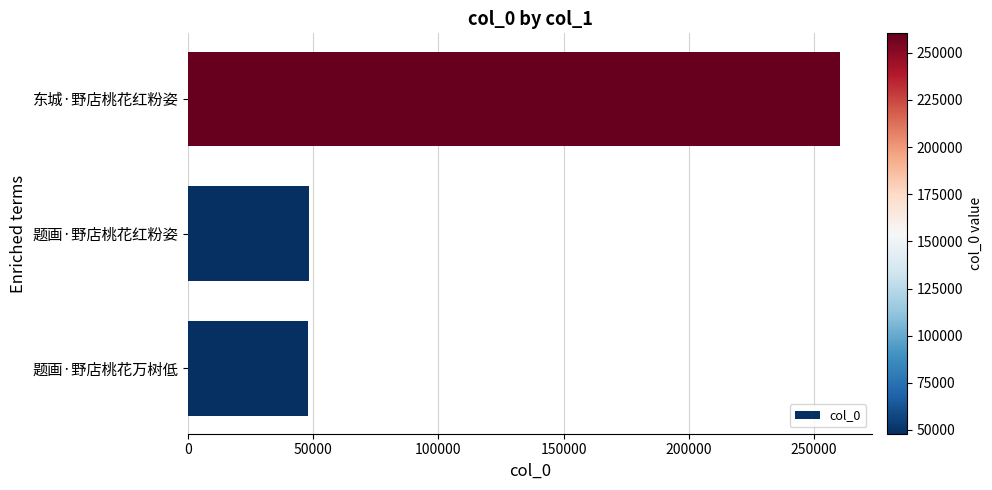

Read the value at 题画·野店桃花万树低.

48013